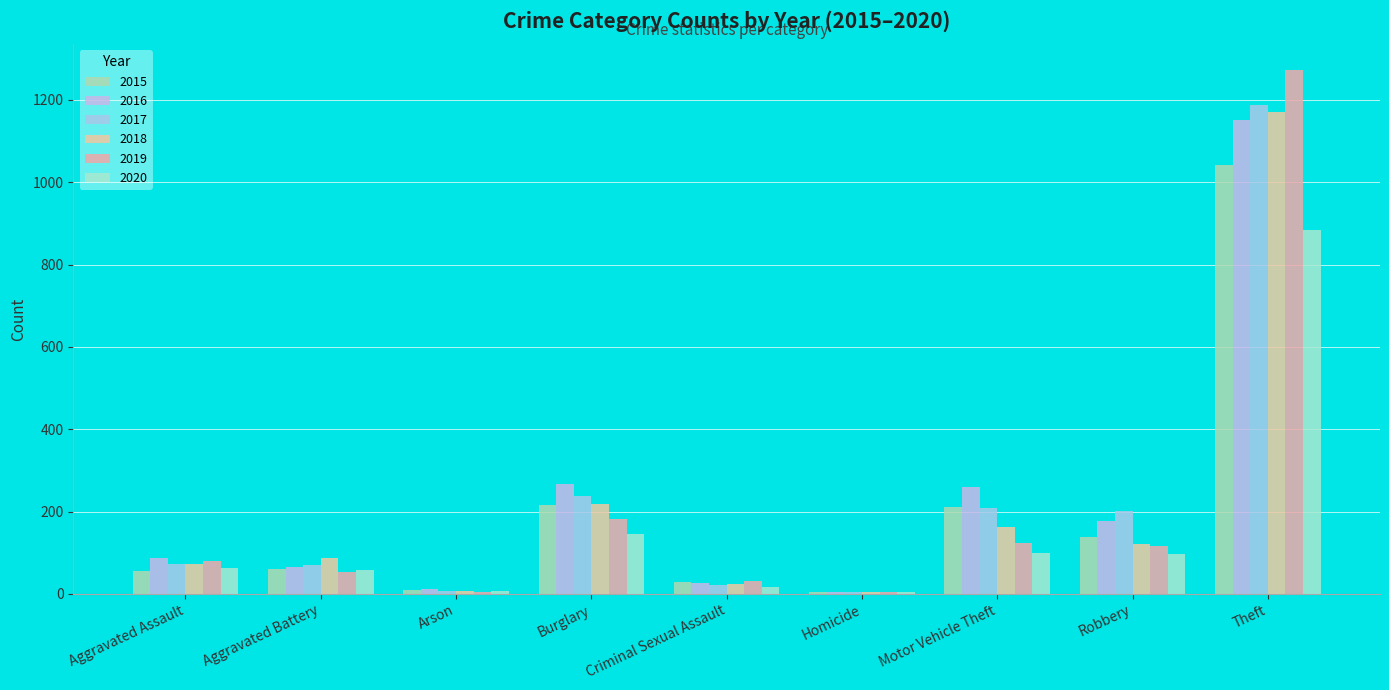

Reading right to left, list all the values displayed in this chart.

2015: 1041	139	212	5	29	216	10	60	56
2016: 1151	178	259	4	26	266	12	66	88
2017: 1188	202	208	4	22	237	7	71	72
2018: 1170	121	163	4	24	218	7	86	72
2019: 1272	116	123	4	31	182	5	53	80
2020: 884	97	99	5	16	146	7	57	62